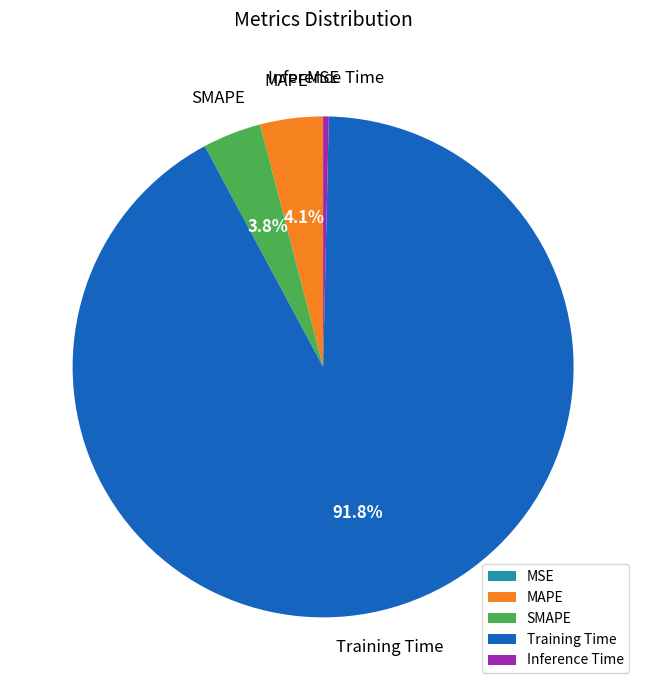

Is there a majority slice in this chart?

Yes